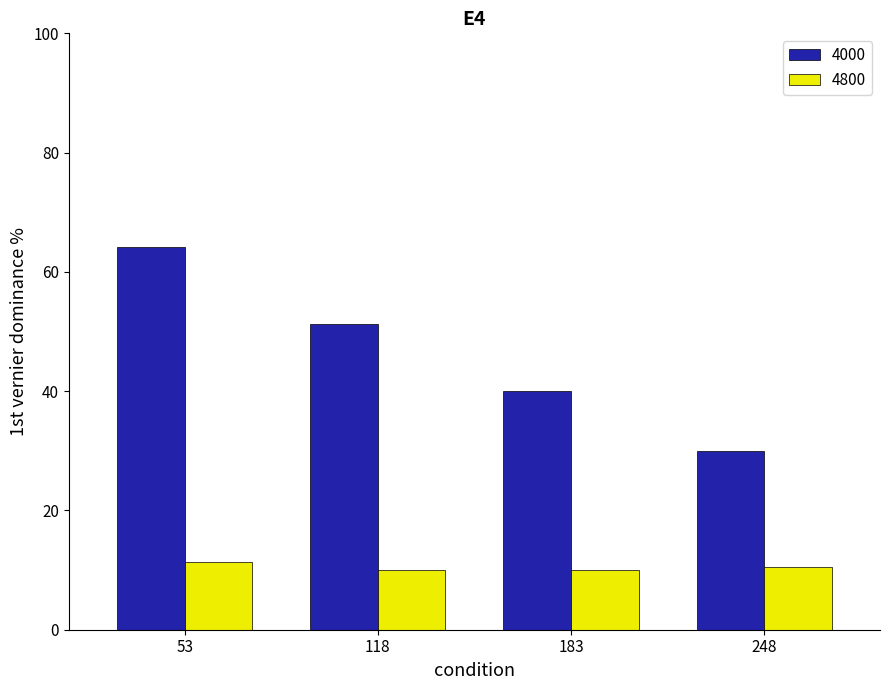

What is the total value across all series at 183?

50.0